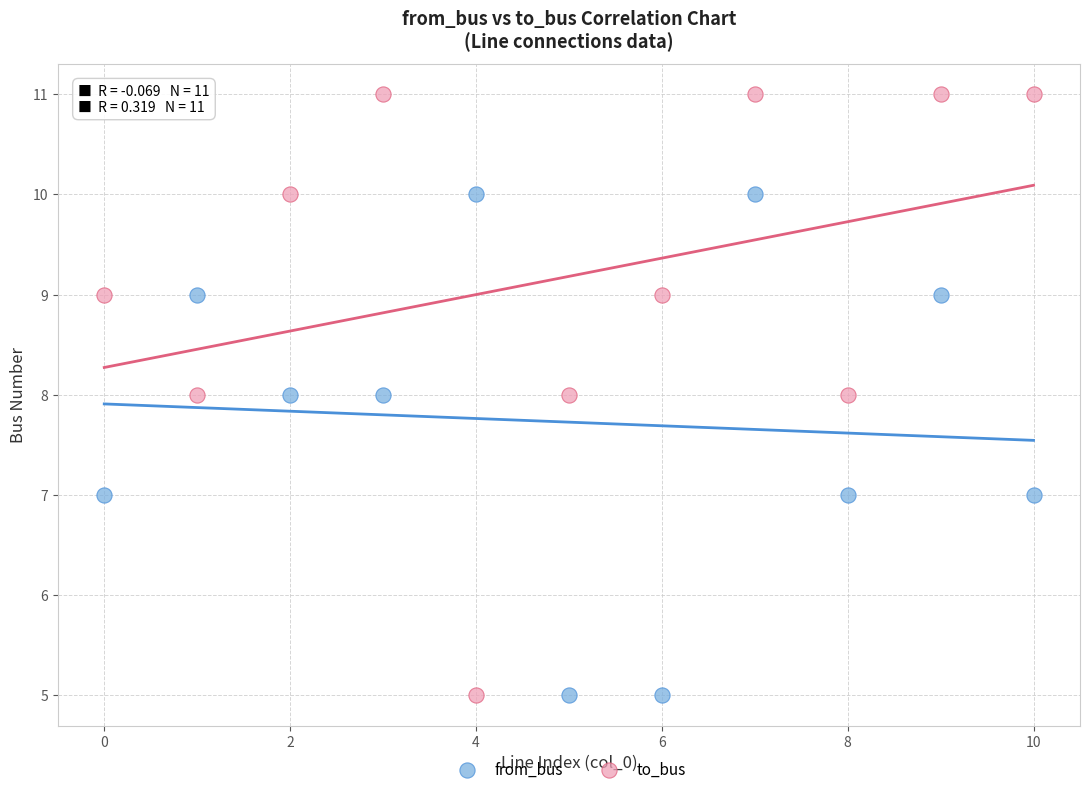

Which series reaches the maximum Y coordinate?

to_bus